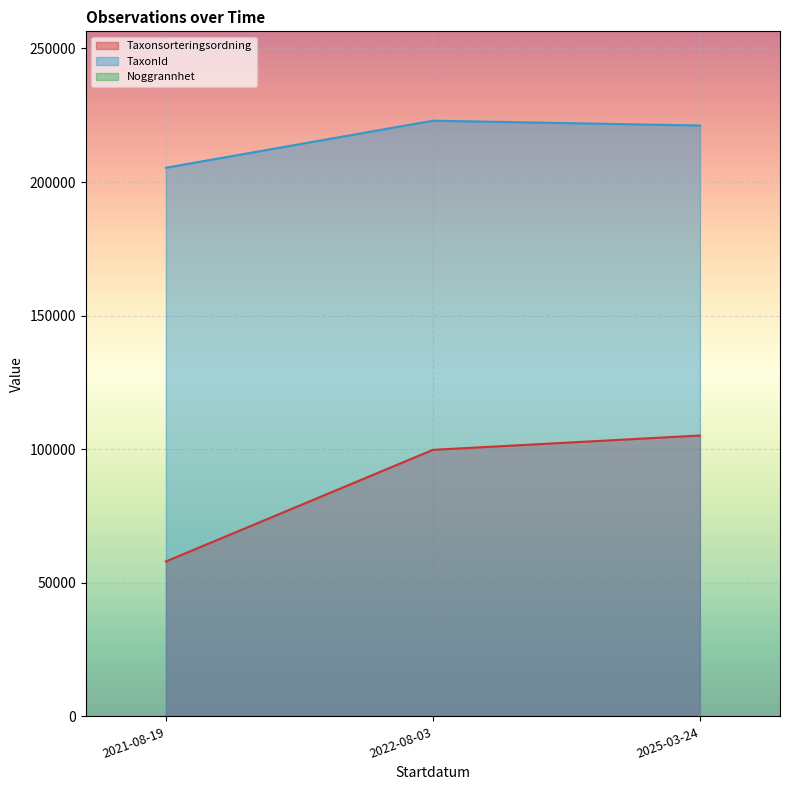

How many interior local peaks does the TaxonId series have?

1